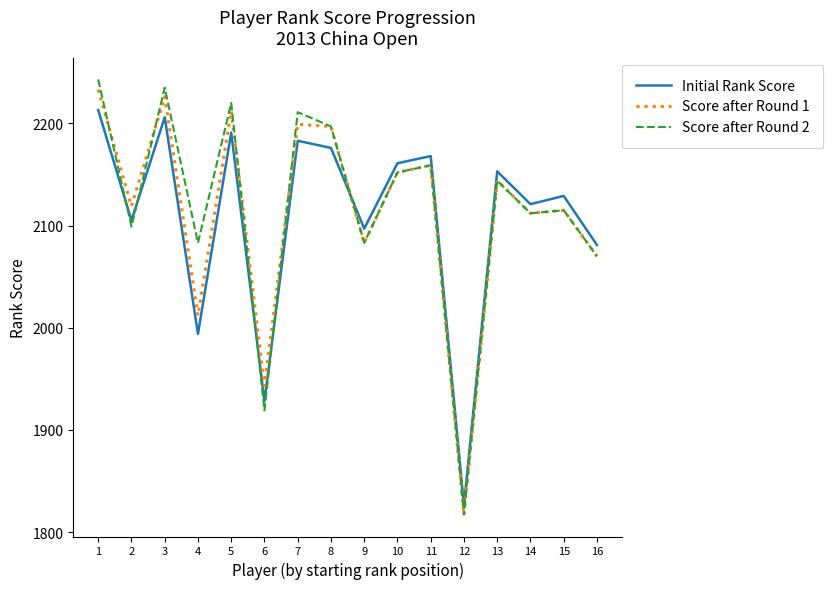

Rank the series by their average value, from highest to lowest.

Score after Round 2, Score after Round 1, Initial Rank Score